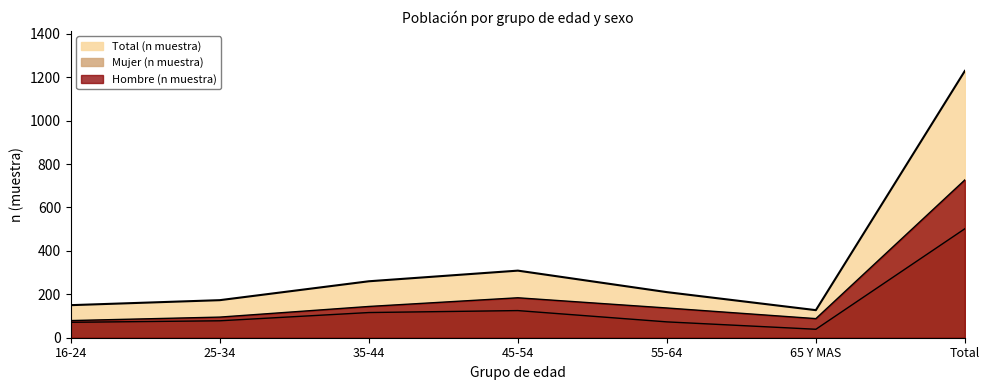

Rank the categories by Hombre (n muestra) value from lowest to highest.

16-24, 65 Y MAS, 25-34, 55-64, 35-44, 45-54, Total